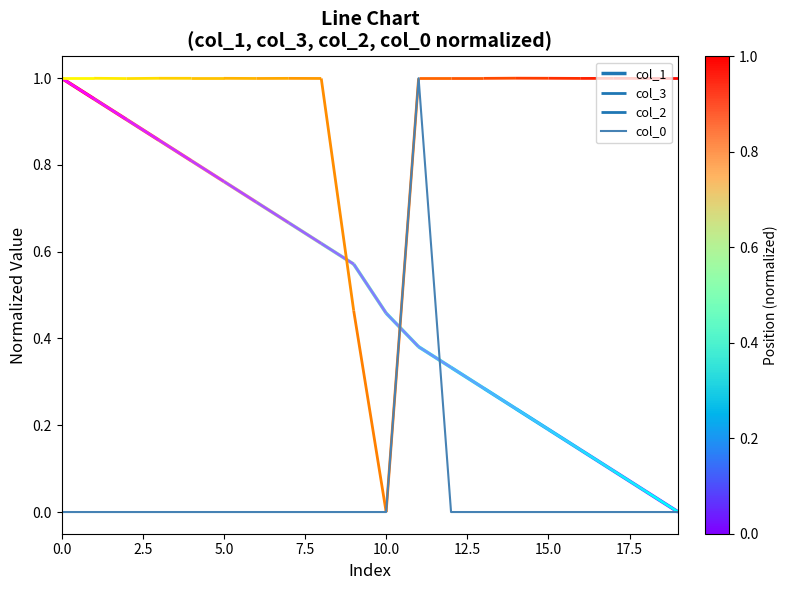

True or false: there are more than 2 points higher than both neighbors.

False